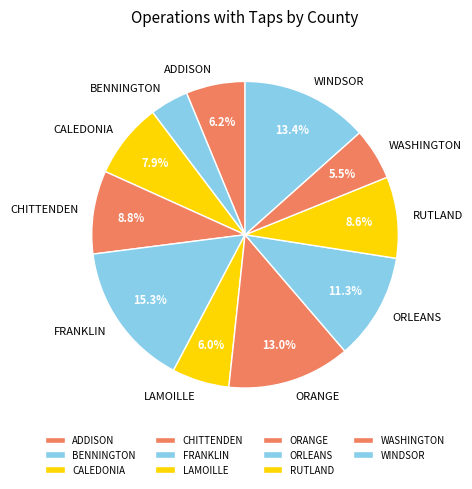

Approximately how many times larger is the value at WINDSOR compared to ADDISON?

2.2